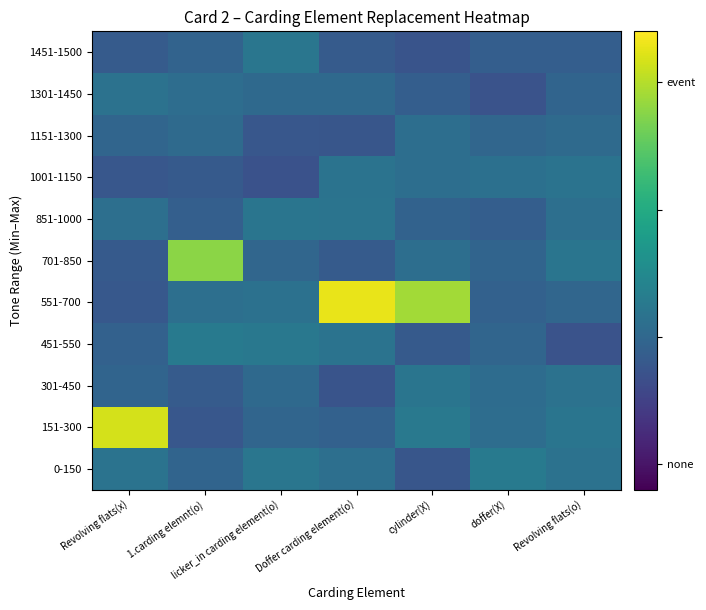

Reading left to right, transcribe all the data shown in this chart.

0-150: Revolving flats(x)=0.1	1.carding elemnt(o)=-0.0	licker_in carding element(o)=0.1	Doffer carding element(o)=0.1	cylinder(X)=-0.1	doffer(X)=0.1	Revolving flats(o)=0.1
151-300: Revolving flats(x)=1.1	1.carding elemnt(o)=-0.1	licker_in carding element(o)=-0.0	Doffer carding element(o)=-0.0	cylinder(X)=0.1	doffer(X)=0.0	Revolving flats(o)=0.1
301-450: Revolving flats(x)=-0.0	1.carding elemnt(o)=-0.1	licker_in carding element(o)=0.0	Doffer carding element(o)=-0.1	cylinder(X)=0.1	doffer(X)=0.0	Revolving flats(o)=0.1
451-550: Revolving flats(x)=-0.0	1.carding elemnt(o)=0.1	licker_in carding element(o)=0.1	Doffer carding element(o)=0.1	cylinder(X)=-0.1	doffer(X)=-0.0	Revolving flats(o)=-0.1
551-700: Revolving flats(x)=-0.1	1.carding elemnt(o)=0.1	licker_in carding element(o)=0.1	Doffer carding element(o)=1.1	cylinder(X)=0.9	doffer(X)=-0.0	Revolving flats(o)=-0.0
701-850: Revolving flats(x)=-0.1	1.carding elemnt(o)=0.9	licker_in carding element(o)=-0.0	Doffer carding element(o)=-0.1	cylinder(X)=0.1	doffer(X)=-0.0	Revolving flats(o)=0.1
851-1000: Revolving flats(x)=0.1	1.carding elemnt(o)=-0.1	licker_in carding element(o)=0.1	Doffer carding element(o)=0.1	cylinder(X)=-0.0	doffer(X)=-0.1	Revolving flats(o)=0.1
1001-1150: Revolving flats(x)=-0.1	1.carding elemnt(o)=-0.1	licker_in carding element(o)=-0.1	Doffer carding element(o)=0.1	cylinder(X)=0.0	doffer(X)=0.1	Revolving flats(o)=0.1
1151-1300: Revolving flats(x)=-0.0	1.carding elemnt(o)=0.0	licker_in carding element(o)=-0.1	Doffer carding element(o)=-0.1	cylinder(X)=0.1	doffer(X)=-0.0	Revolving flats(o)=0.0
1301-1450: Revolving flats(x)=0.1	1.carding elemnt(o)=0.0	licker_in carding element(o)=0.0	Doffer carding element(o)=0.0	cylinder(X)=-0.1	doffer(X)=-0.1	Revolving flats(o)=-0.0
1451-1500: Revolving flats(x)=-0.1	1.carding elemnt(o)=-0.0	licker_in carding element(o)=0.1	Doffer carding element(o)=-0.1	cylinder(X)=-0.1	doffer(X)=-0.1	Revolving flats(o)=-0.1